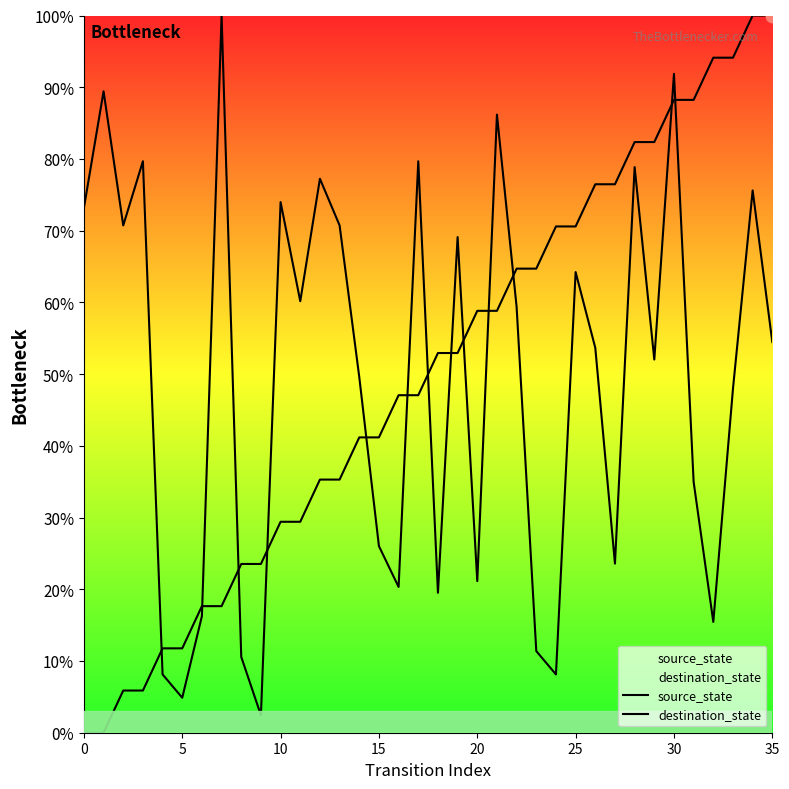

At which category is the sum across all series the highest?

30